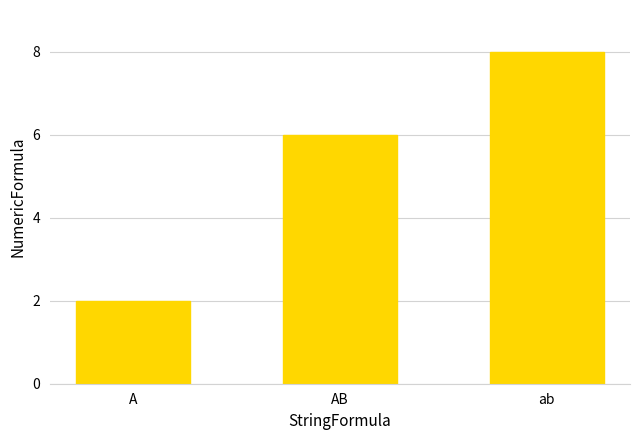

True or false: the data shows 6 at AB.

True